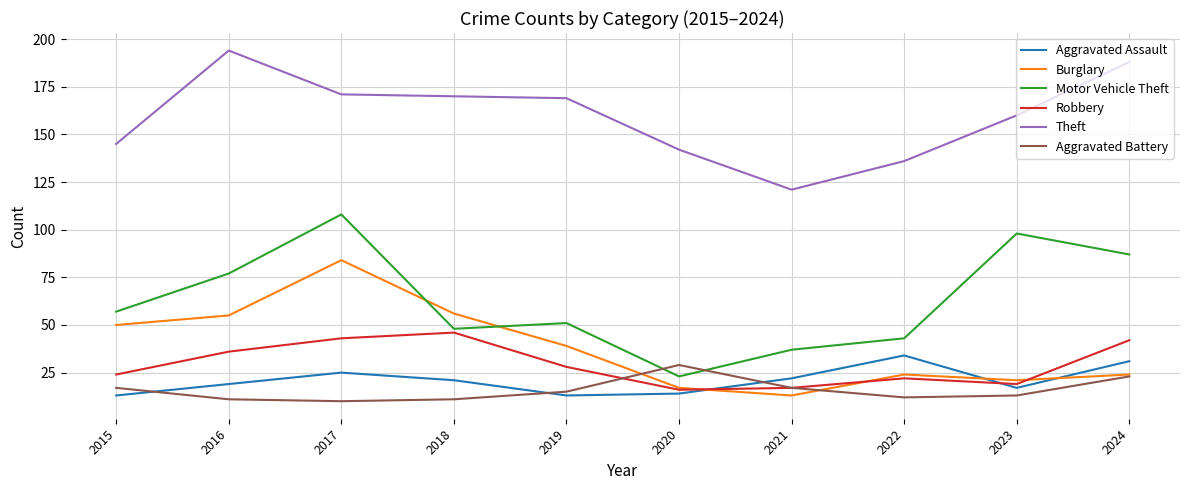

True or false: Robbery and Theft cross at least once.

False